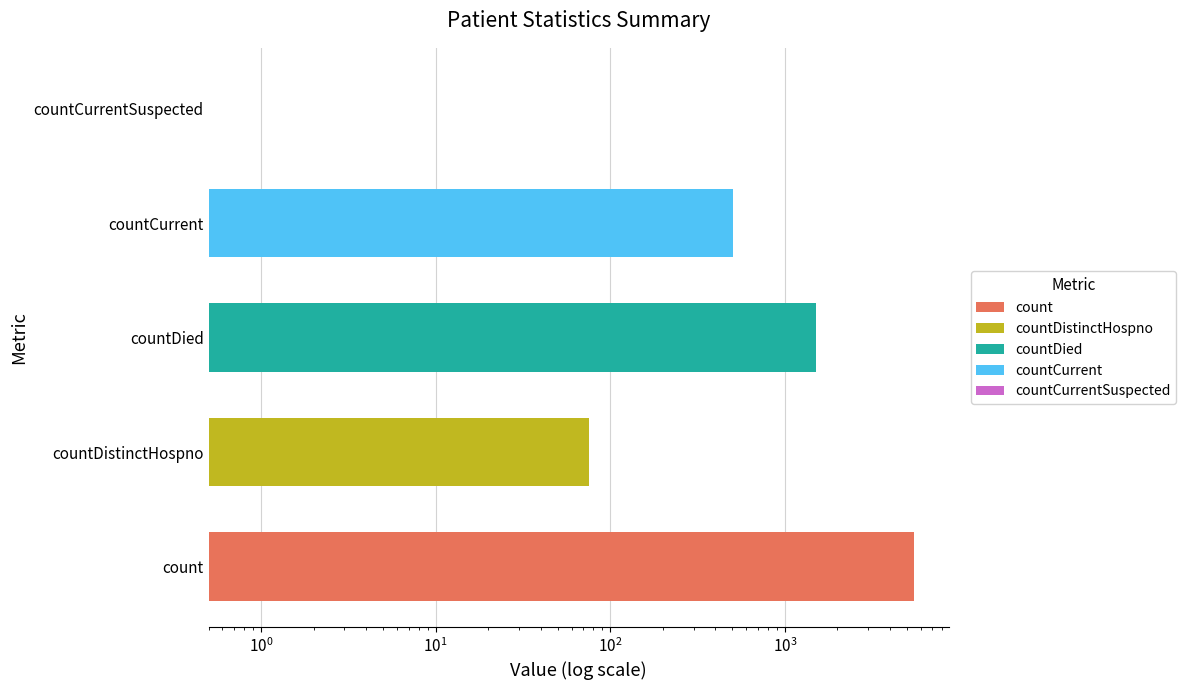

What is the value of the 1st bar from the left?

5483